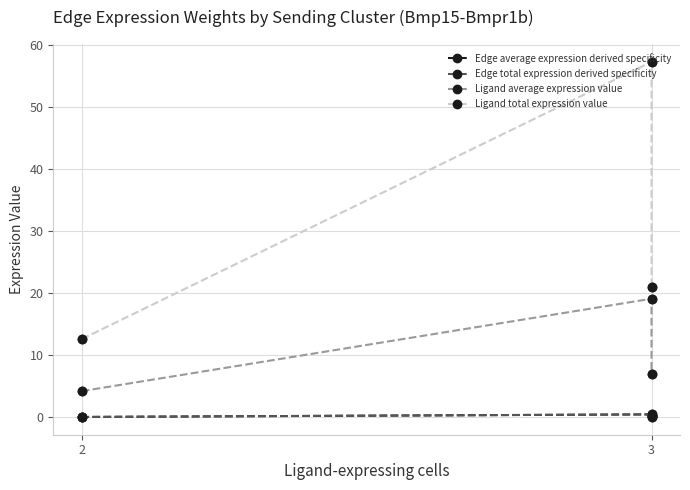

Reading left to right, extract all data points from this chart.

Edge average expression derived specificity: 0.1	0.0	0.5	0.2	0.2	0.1
Edge total expression derived specificity: 0.1	0.0	0.5	0.2	0.2	0.1
Ligand average expression value: 4.2	4.2	19.1	19.1	7.0	7.0
Ligand total expression value: 12.6	12.6	57.3	57.3	21.0	21.0